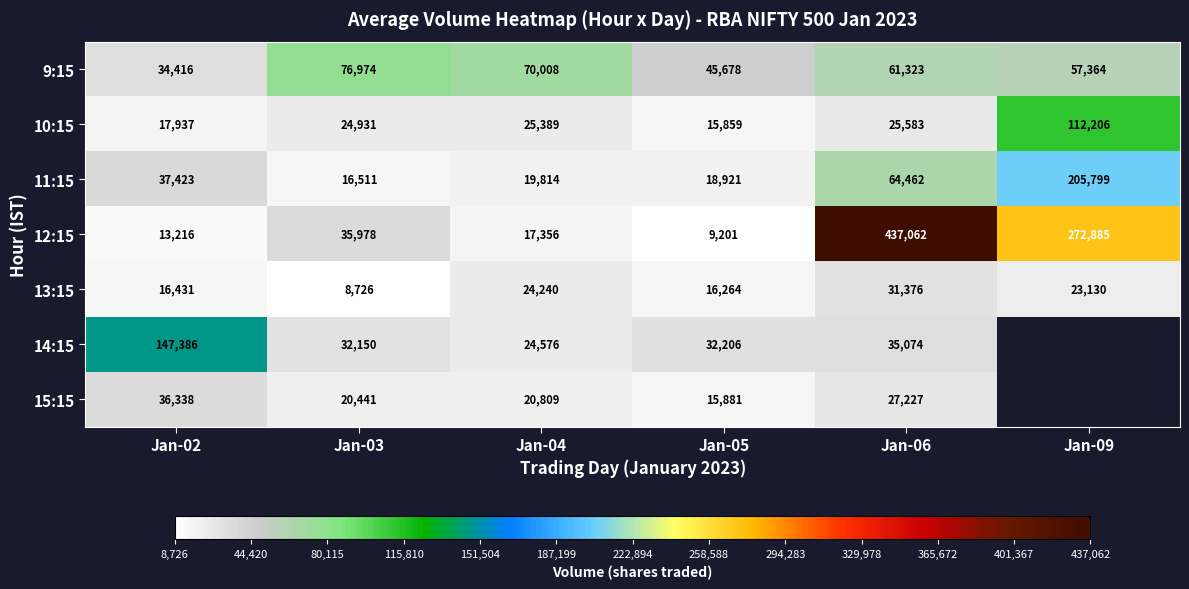

At which label does 13:15 reach its peak?

Jan-06